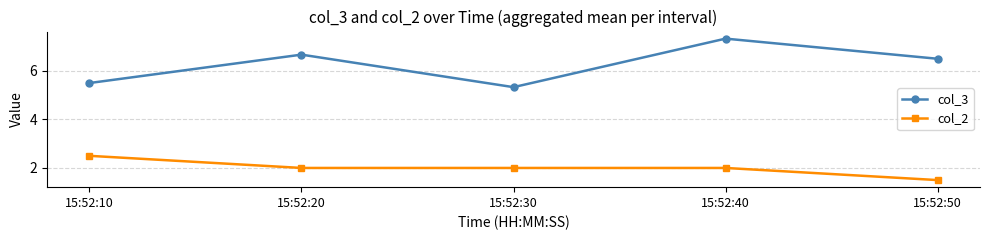

How many distinct data groups are displayed?

2